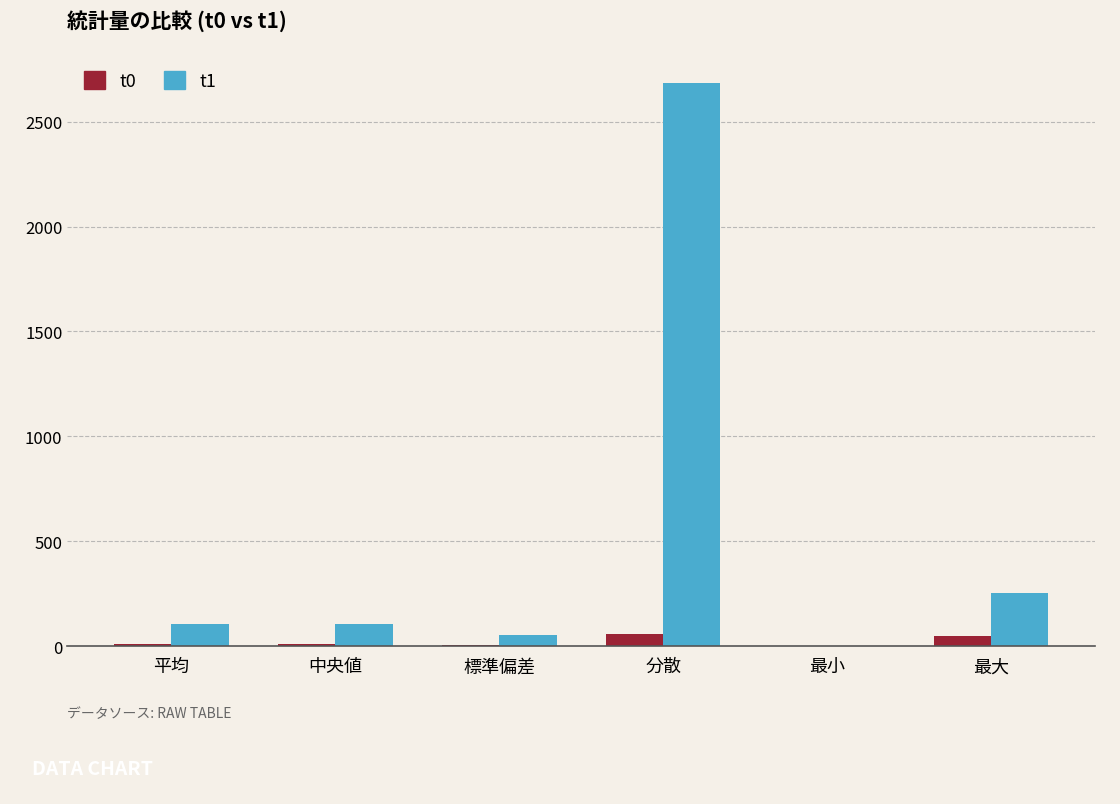

Which series has the largest total across all categories?

t1